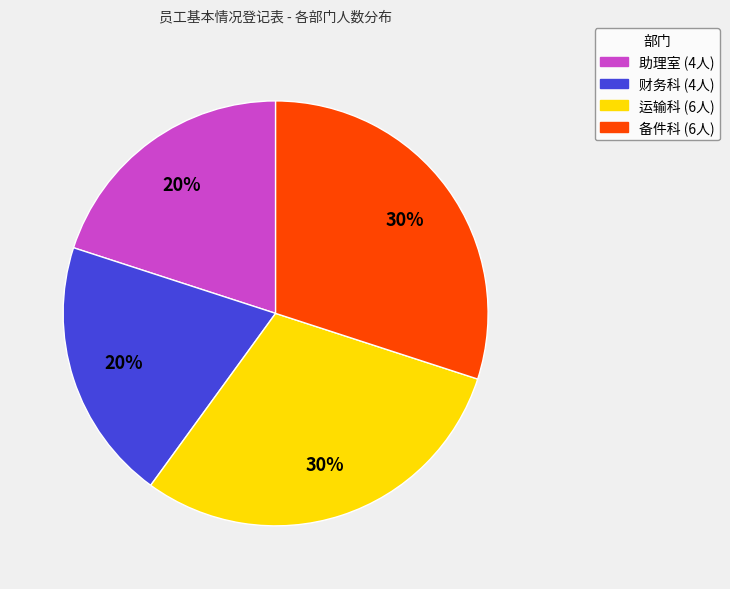

What is the ratio of the value at 助理室 to the value at 财务科?

1.0